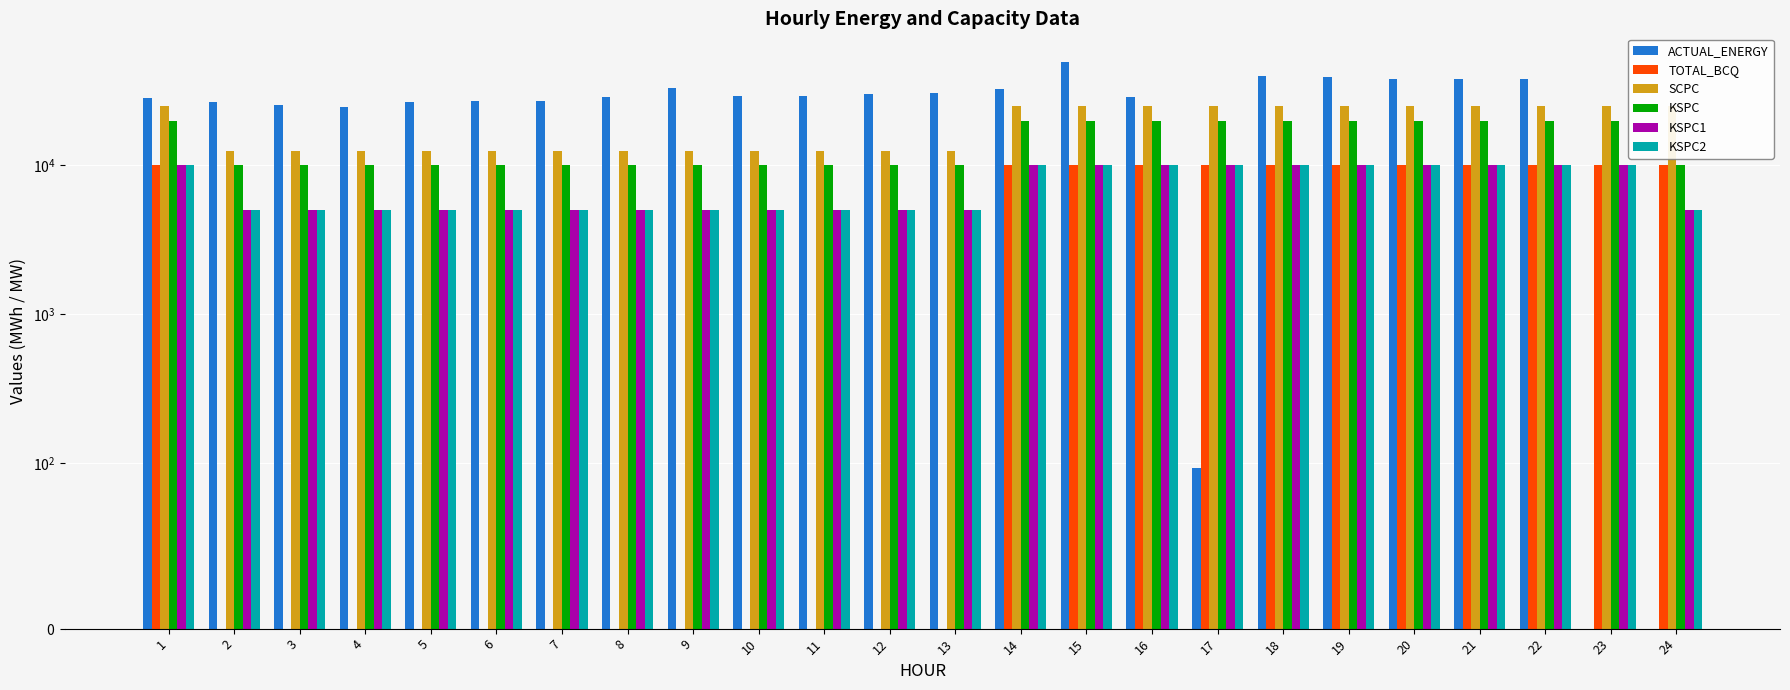

Reading left to right, list all the values displayed in this chart.

ACTUAL_ENERGY: 28173.8	26623.3	25579.9	24846.7	26543.0	27110.6	27082.6	28671.4	33173.6	29249.8	29168.2	30065.8	30878.2	32676.1	49763.4	28812.4	96.8	39727.5	39165.8	37817.5	38010.2	38285.2	0.0	0.0
TOTAL_BCQ: 10000.0	0.0	0.0	0.0	0.0	0.0	0.0	0.0	0.0	0.0	0.0	0.0	0.0	10000.0	10000.0	10000.0	10000.0	10000.0	10000.0	10000.0	10000.0	10000.0	10000.0	10000.0
SCPC: 25000.0	12500.0	12500.0	12500.0	12500.0	12500.0	12500.0	12500.0	12500.0	12500.0	12500.0	12500.0	12500.0	25000.0	25000.0	25000.0	25000.0	25000.0	25000.0	25000.0	25000.0	25000.0	25000.0	25000.0
KSPC: 20000.0	10000.0	10000.0	10000.0	10000.0	10000.0	10000.0	10000.0	10000.0	10000.0	10000.0	10000.0	10000.0	20000.0	20000.0	20000.0	20000.0	20000.0	20000.0	20000.0	20000.0	20000.0	20000.0	10000.0
KSPC1: 10000.0	5000.0	5000.0	5000.0	5000.0	5000.0	5000.0	5000.0	5000.0	5000.0	5000.0	5000.0	5000.0	10000.0	10000.0	10000.0	10000.0	10000.0	10000.0	10000.0	10000.0	10000.0	10000.0	5000.0
KSPC2: 10000.0	5000.0	5000.0	5000.0	5000.0	5000.0	5000.0	5000.0	5000.0	5000.0	5000.0	5000.0	5000.0	10000.0	10000.0	10000.0	10000.0	10000.0	10000.0	10000.0	10000.0	10000.0	10000.0	5000.0